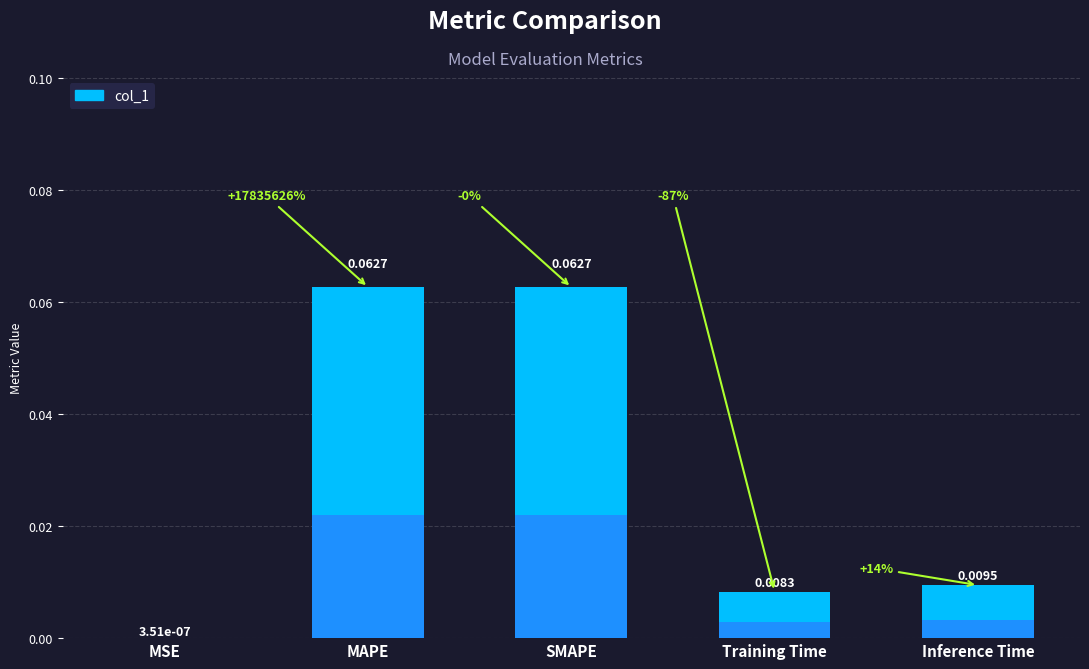

Is it true that the value at MAPE is 0.1?

False